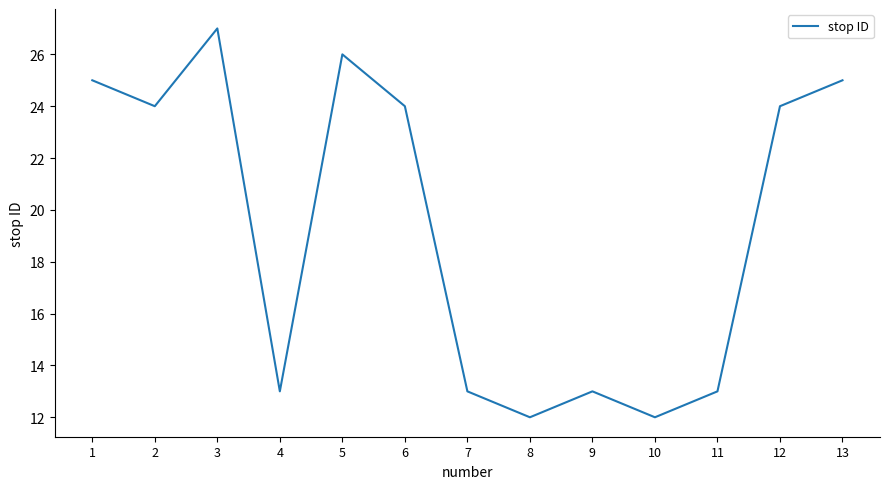

What is the ratio of the value at 7 to the value at 8?

1.1